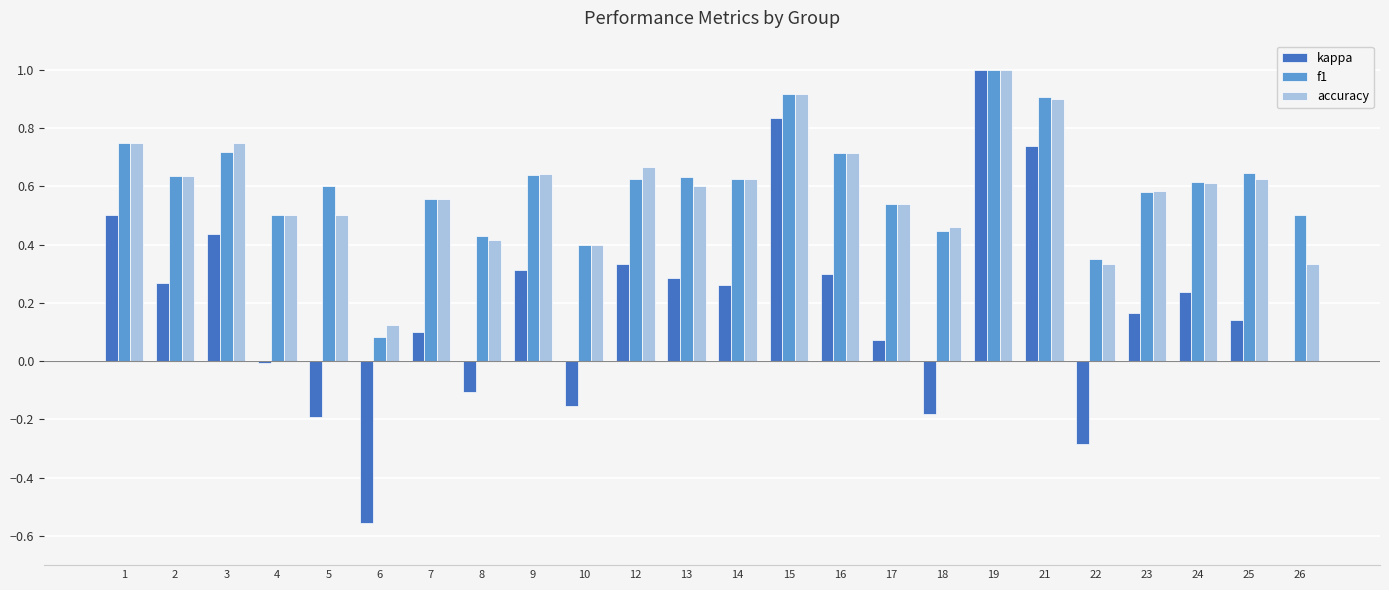

What is the total value across all series at 16?

1.7